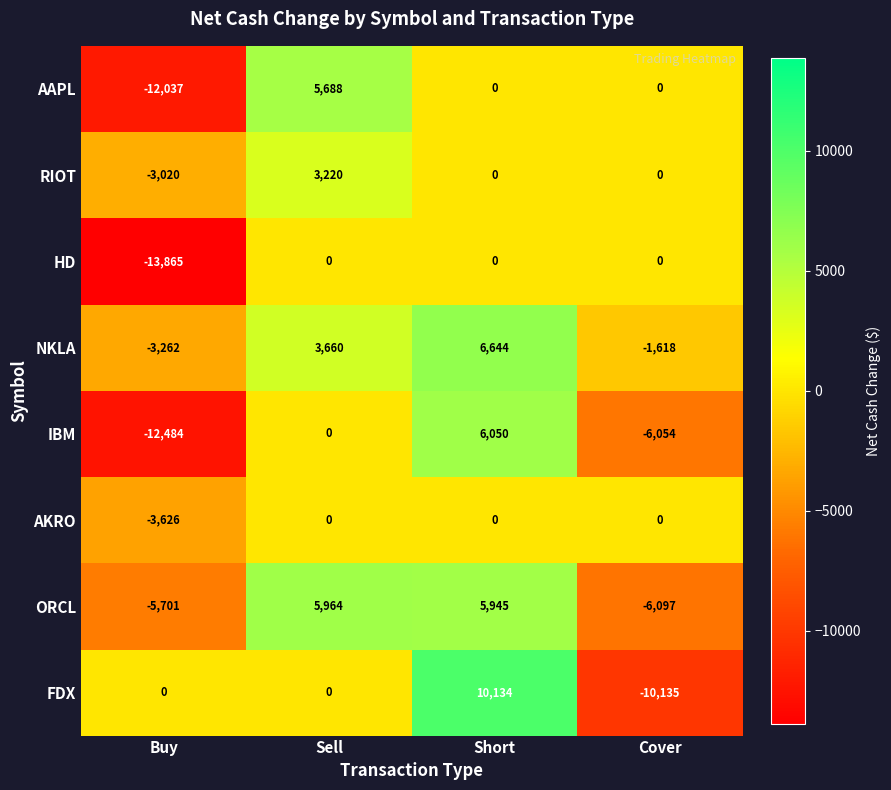

How many distinct data groups are displayed?

8